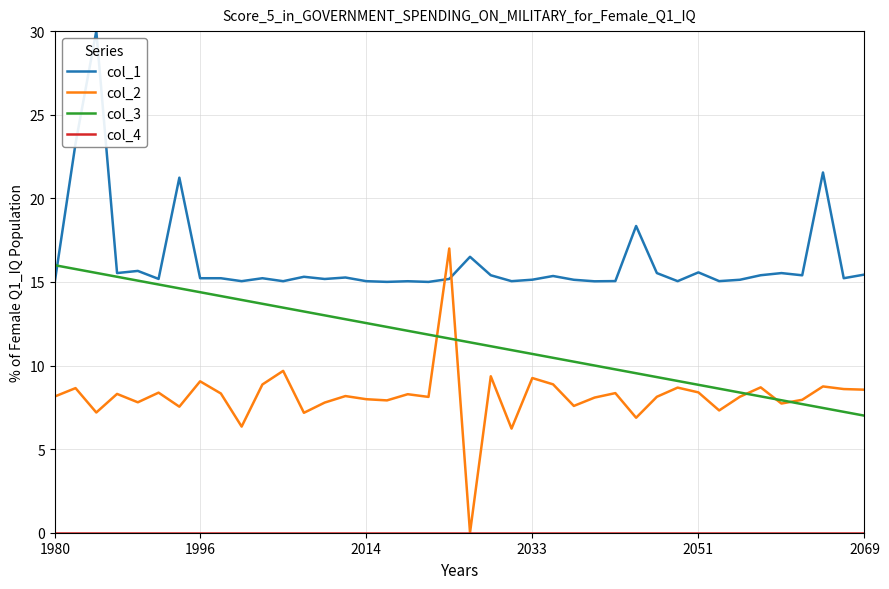

In col_1, how many points are lower than both neighbors (excluding endpoints)?

13